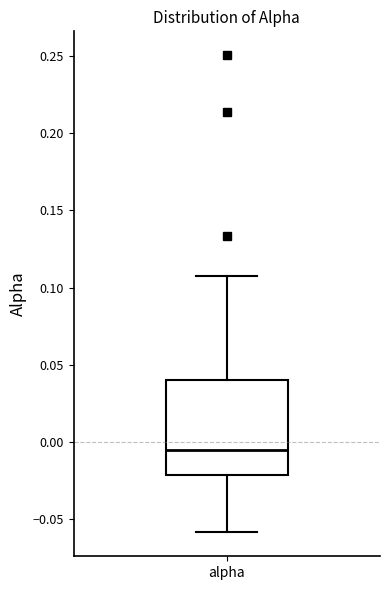

Read this box plot against the y-axis: the position of the median line, the range covered by the box, and the ends of both whiskers. The values are not printed on the chart, so give them approximately, as read against the axis.

median -0.005, box -0.020 to 0.040, whiskers -0.060 to 0.105